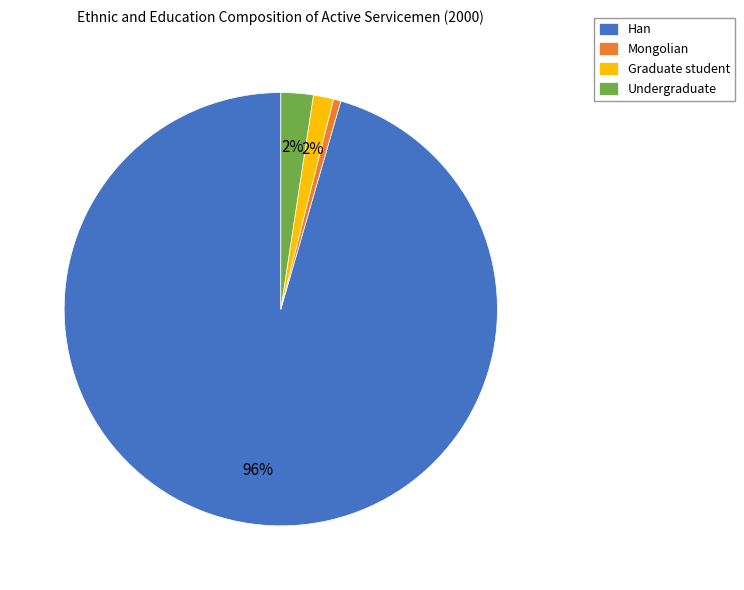

Does Han represent more than half of the total?

Yes